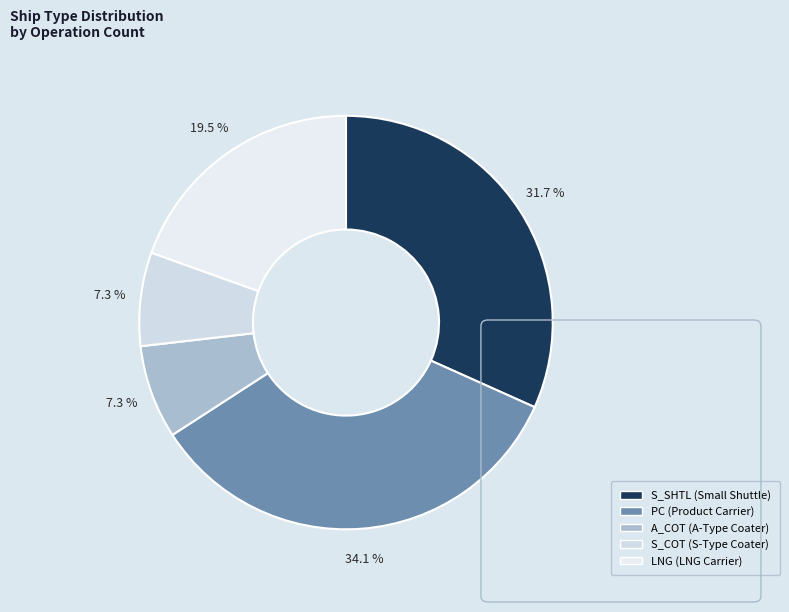

What percentage is the S_COT slice, to the nearest percent?

7%